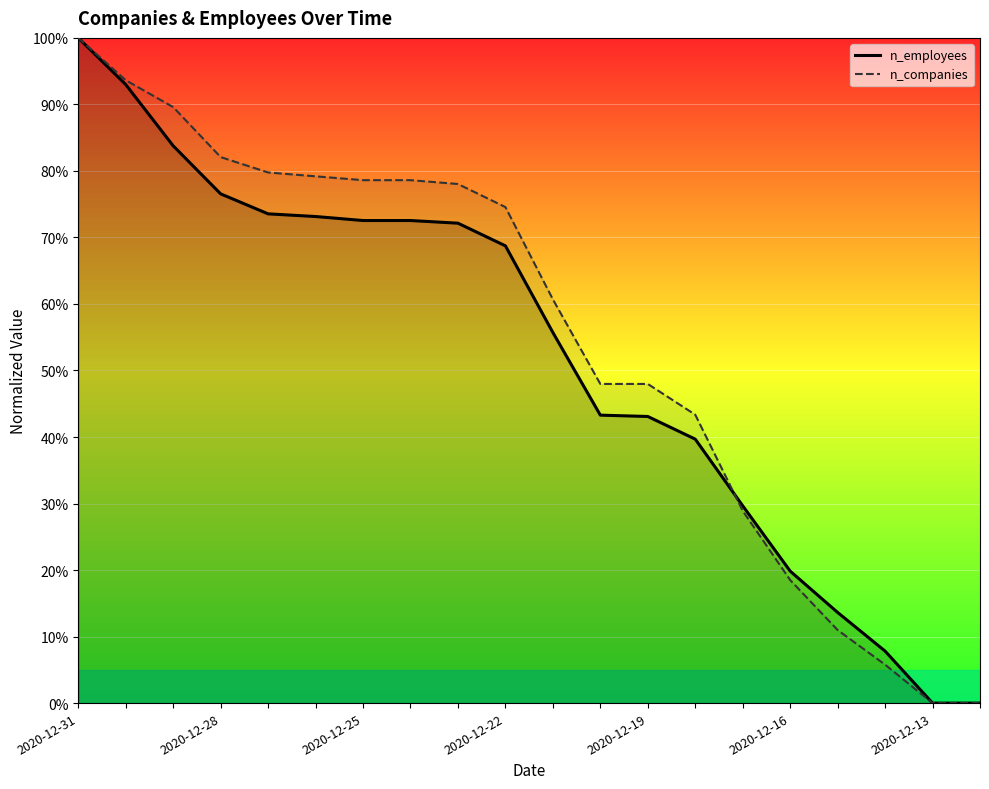

What is the highest value of the n_companies series?

100.0